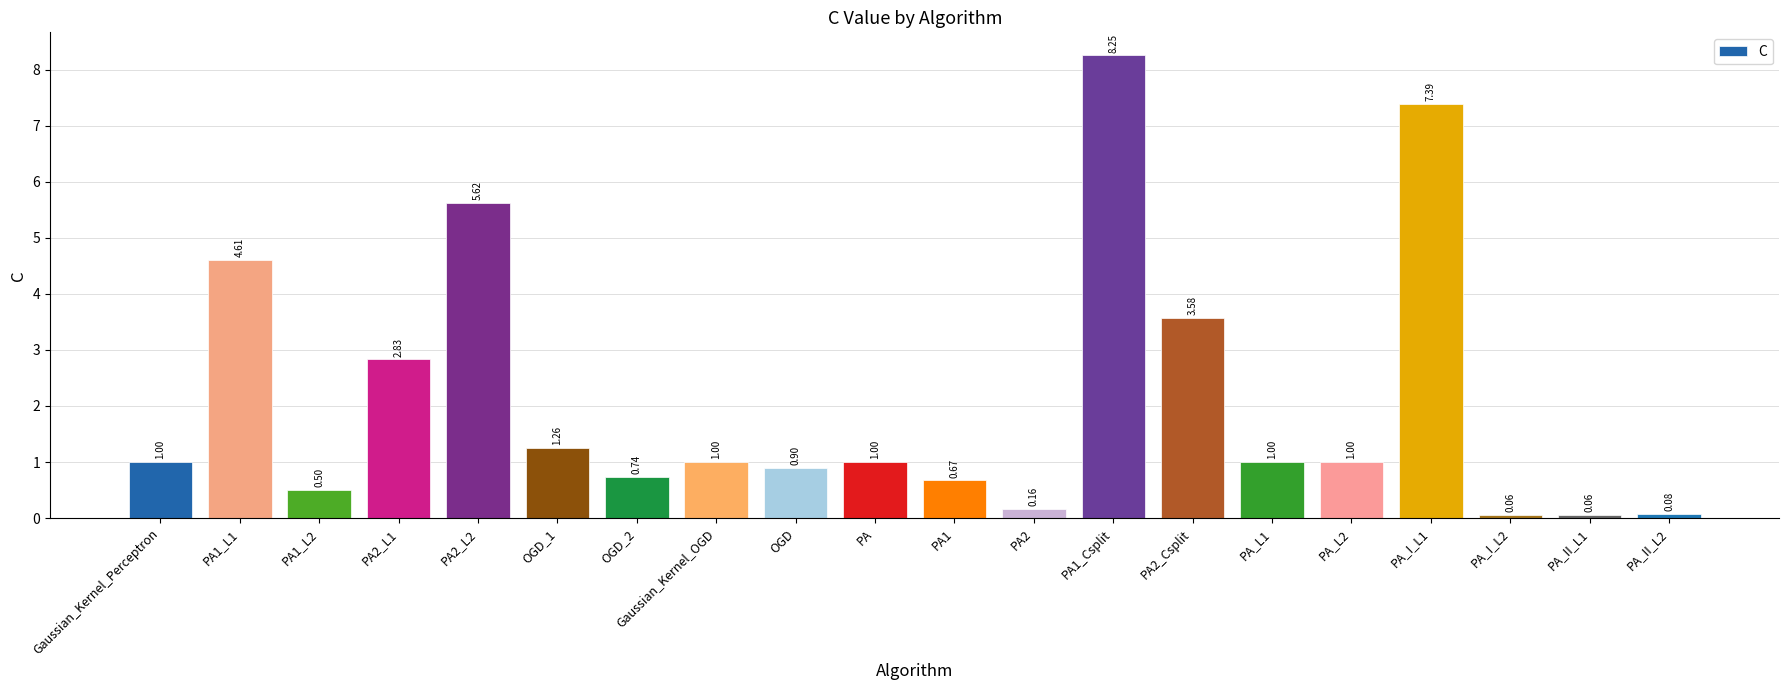

What is the change in value from OGD_2 to Gaussian_Kernel_OGD?

+0.3